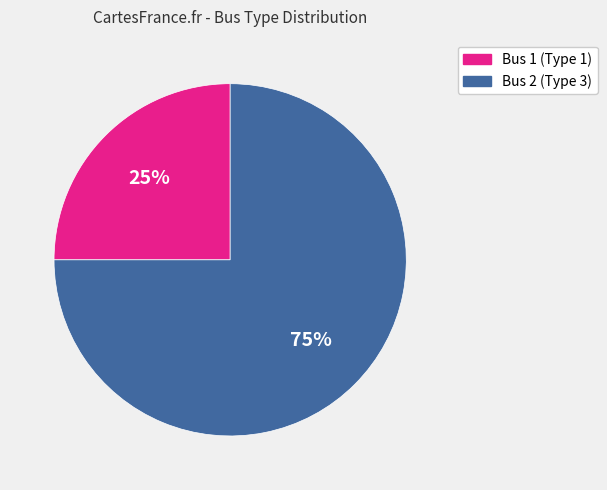

Which has a higher value, Bus 2 (Type 3) or Bus 1 (Type 1)?

Bus 2 (Type 3)